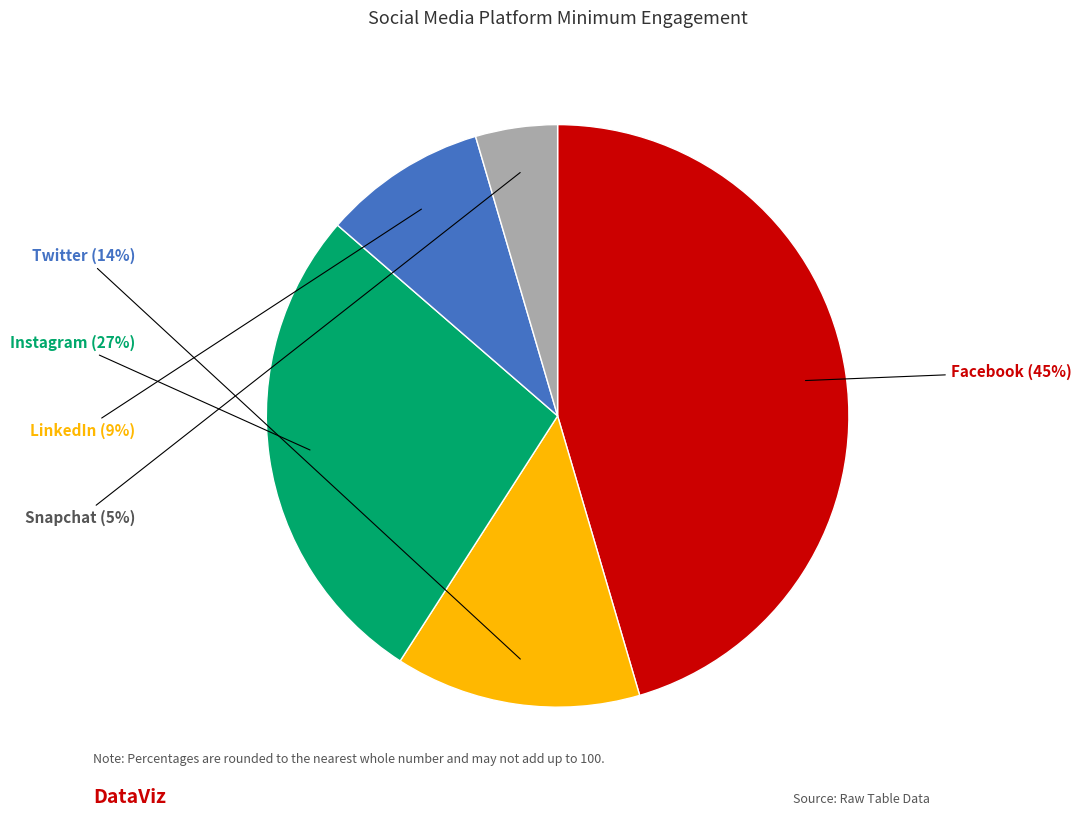

To the nearest percent, what is the average slice percentage?

20%